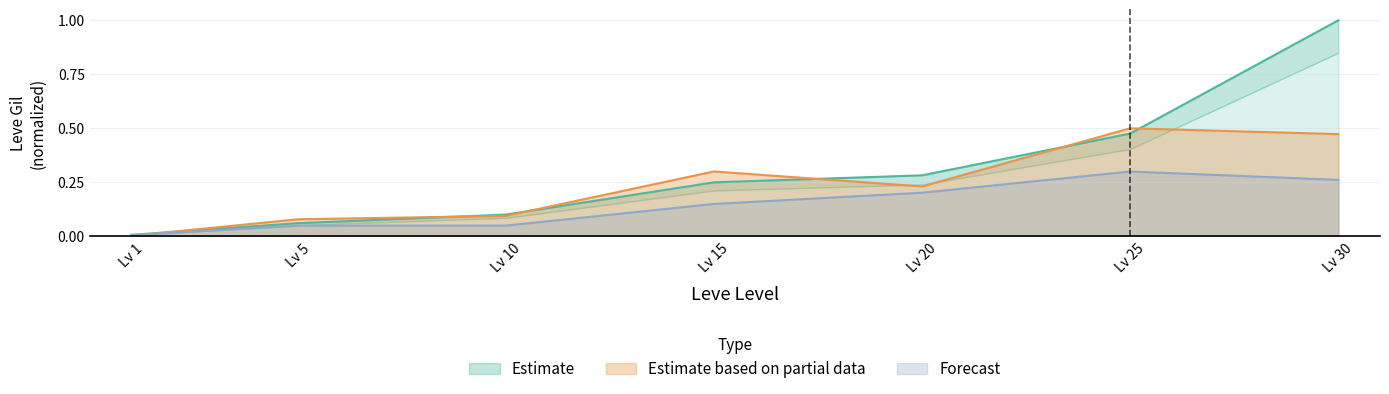

Does the chart have visible grid lines?

Yes